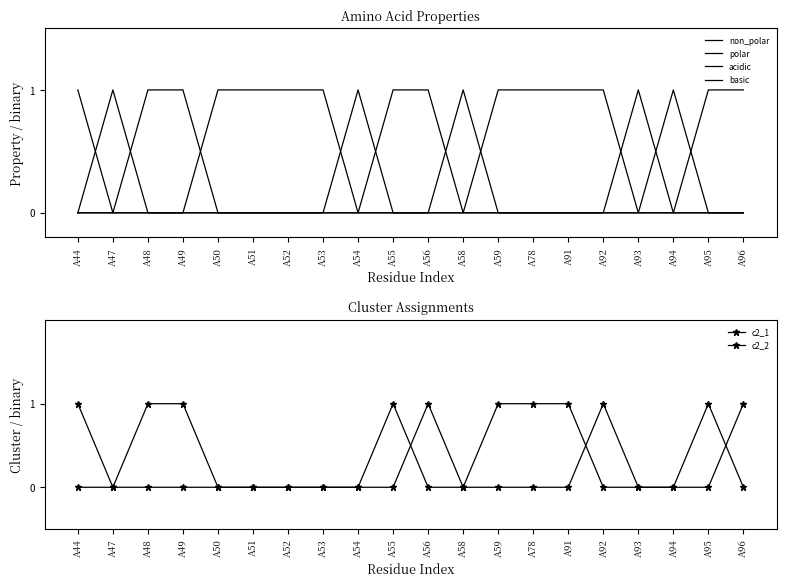

What is the difference between the maximum and minimum values in the polar series?

1